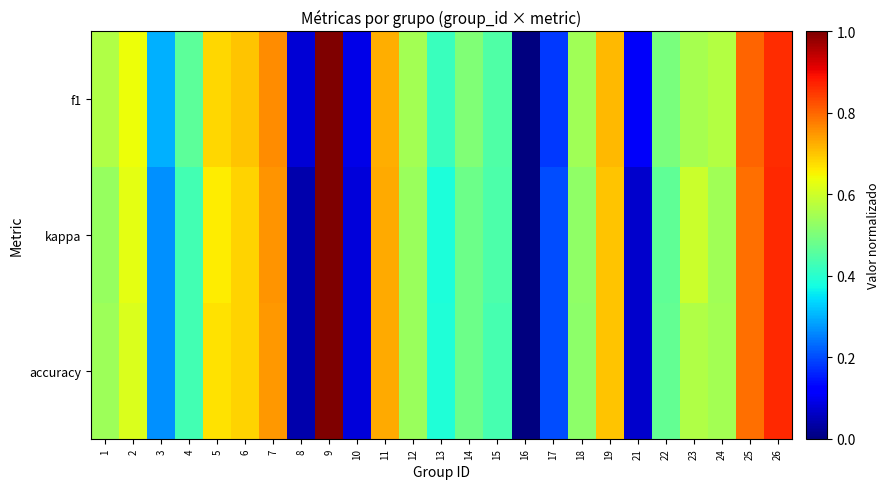

At how many categories does at least one series exceed 0?

24